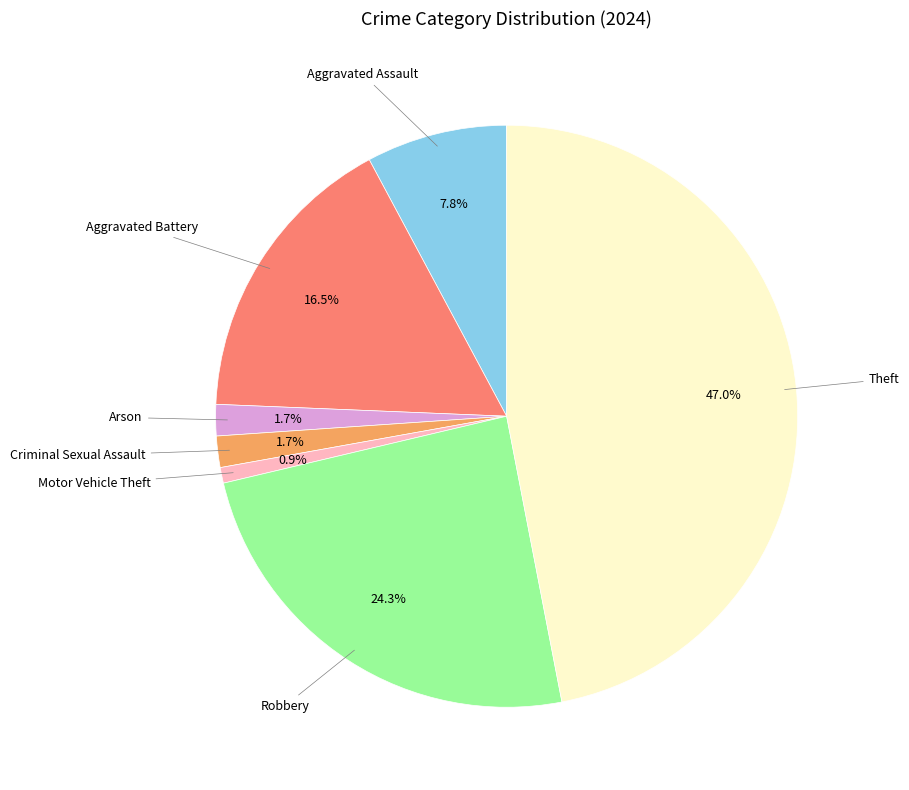

Does any single category account for the majority?

No